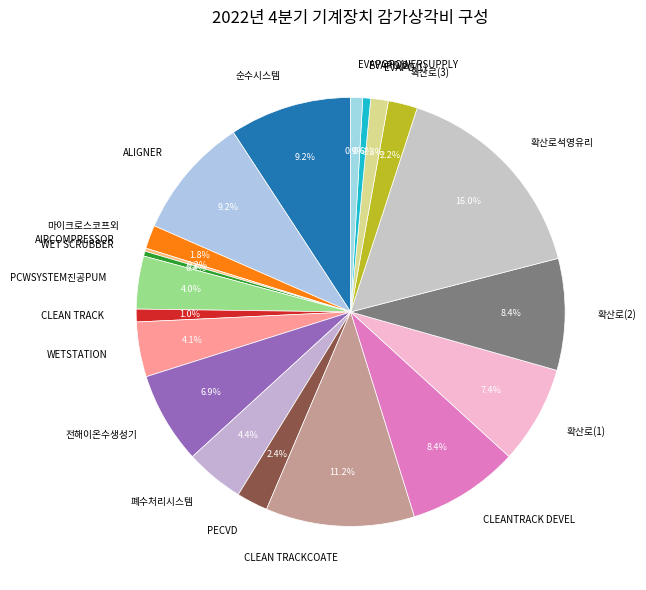

What percentage is NOT represented by ALIGNER?

90.8%